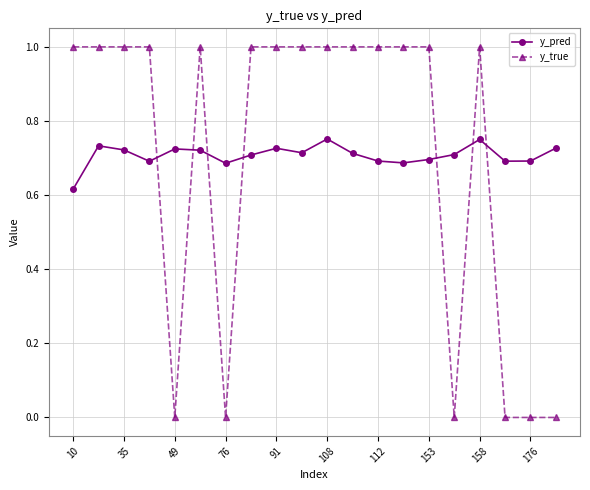

List the series in order of their peak value, lowest first.

y_pred, y_true